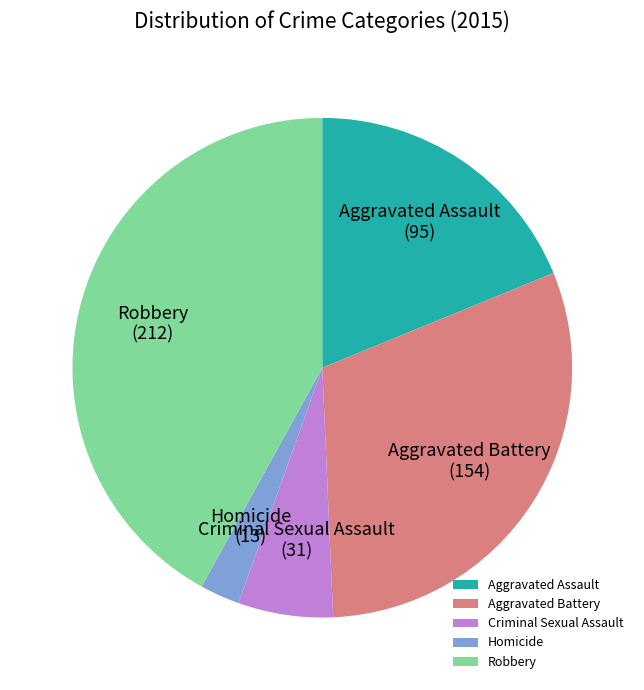

Count the number of slices in the pie.

5